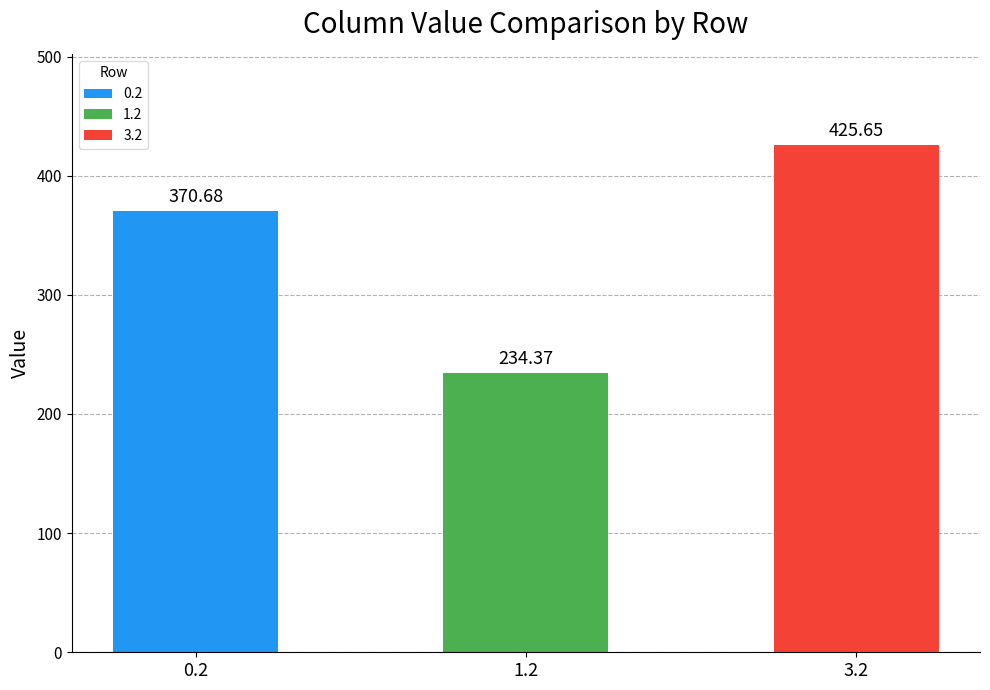

What is the change in value from 1.2 to 3.2?

+191.3